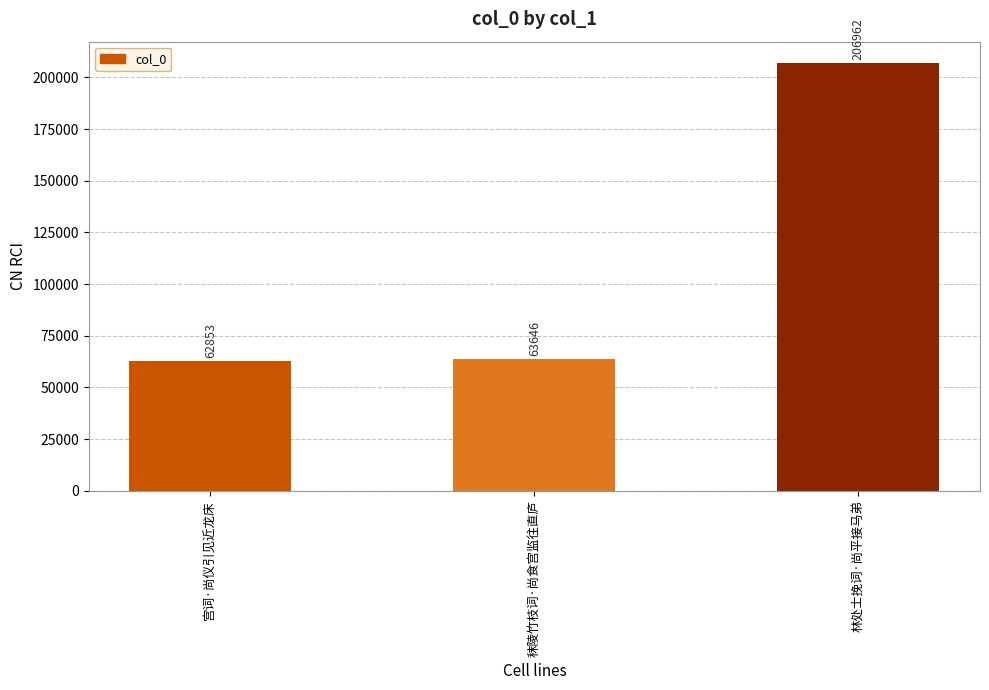

Between 秣陵竹枝词·尚食宫监往直庐 and 宫词·尚仪引见近龙床, which is larger?

秣陵竹枝词·尚食宫监往直庐